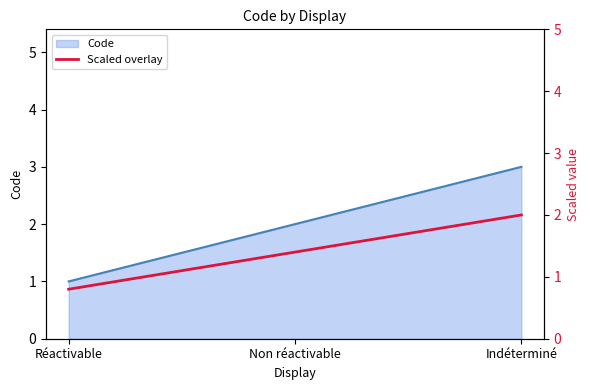

How many values exceed 1?

2